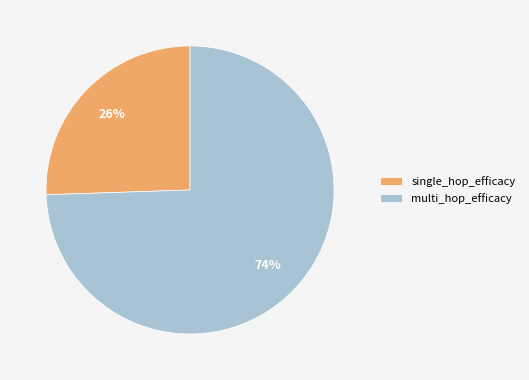

To the nearest percent, what is the combined percentage of multi_hop_efficacy and single_hop_efficacy?

100%